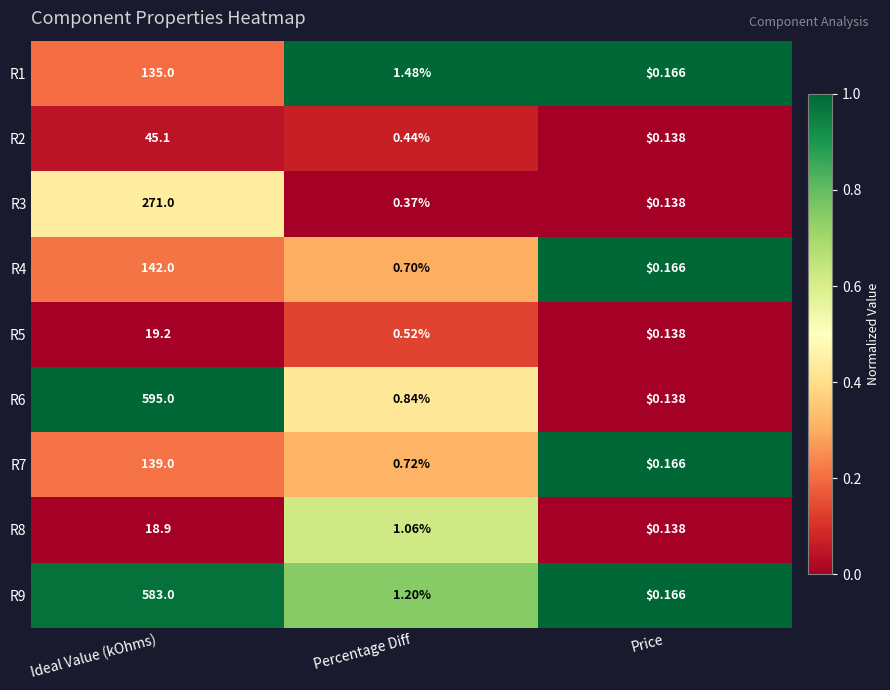

At which category does the chart reach its minimum across all series?

Price